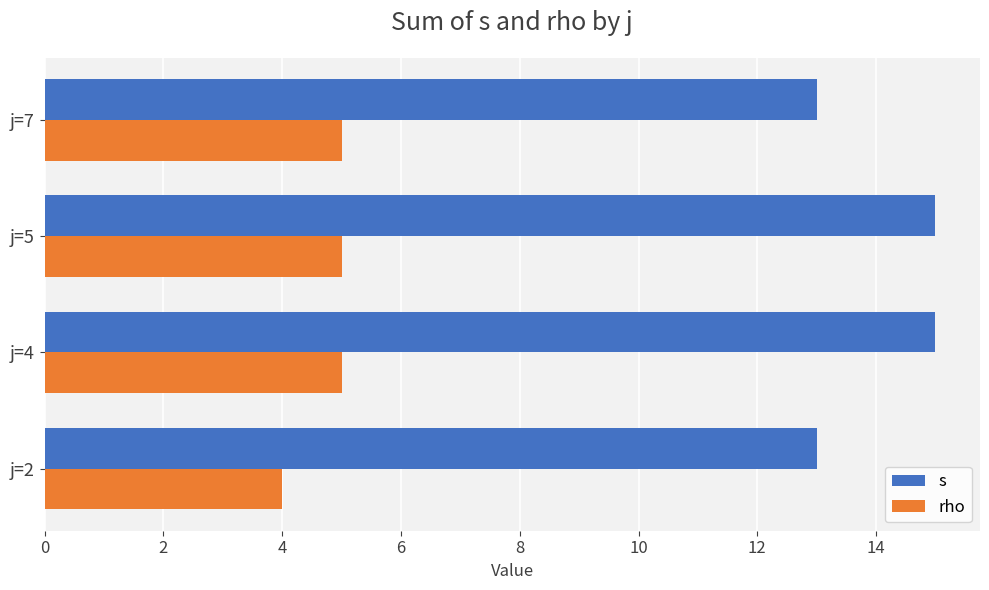

What is the greatest value displayed?

15